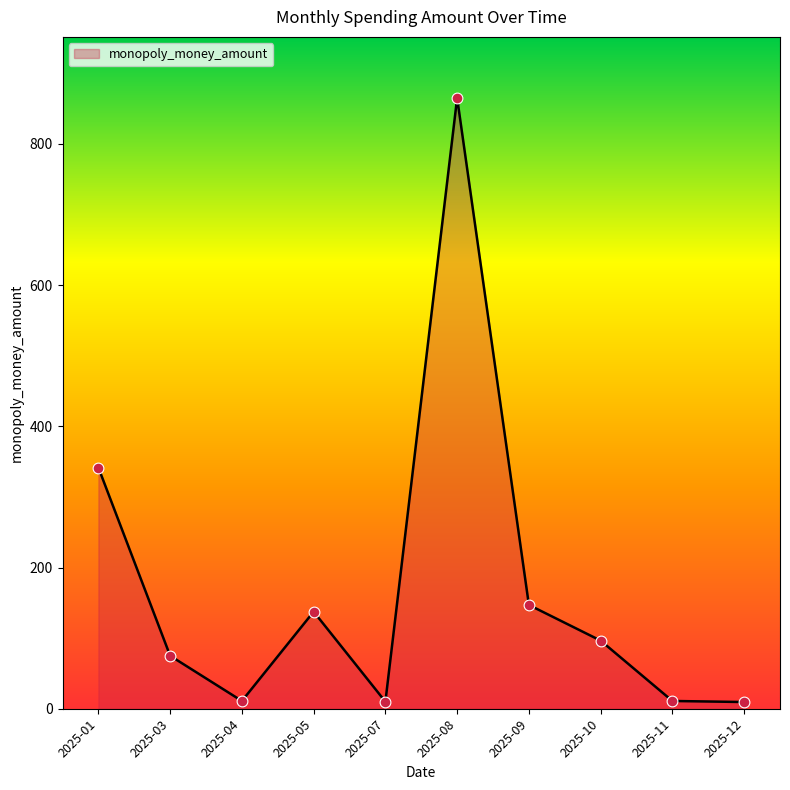

Approximately how many times larger is the value at 2025-01 compared to 2025-08?

0.4